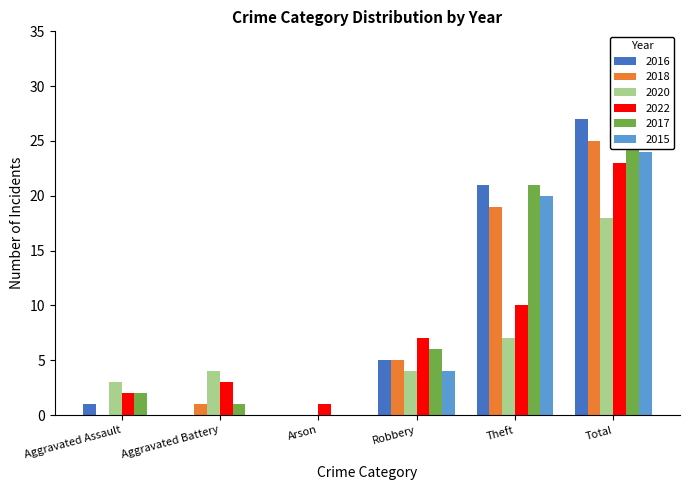

Reading right to left, transcribe all the data shown in this chart.

2016: Total=27	Theft=21	Robbery=5	Arson=0	Aggravated Battery=0	Aggravated Assault=1
2018: Total=25	Theft=19	Robbery=5	Arson=0	Aggravated Battery=1	Aggravated Assault=0
2020: Total=18	Theft=7	Robbery=4	Arson=0	Aggravated Battery=4	Aggravated Assault=3
2022: Total=23	Theft=10	Robbery=7	Arson=1	Aggravated Battery=3	Aggravated Assault=2
2017: Total=30	Theft=21	Robbery=6	Arson=0	Aggravated Battery=1	Aggravated Assault=2
2015: Total=24	Theft=20	Robbery=4	Arson=0	Aggravated Battery=0	Aggravated Assault=0